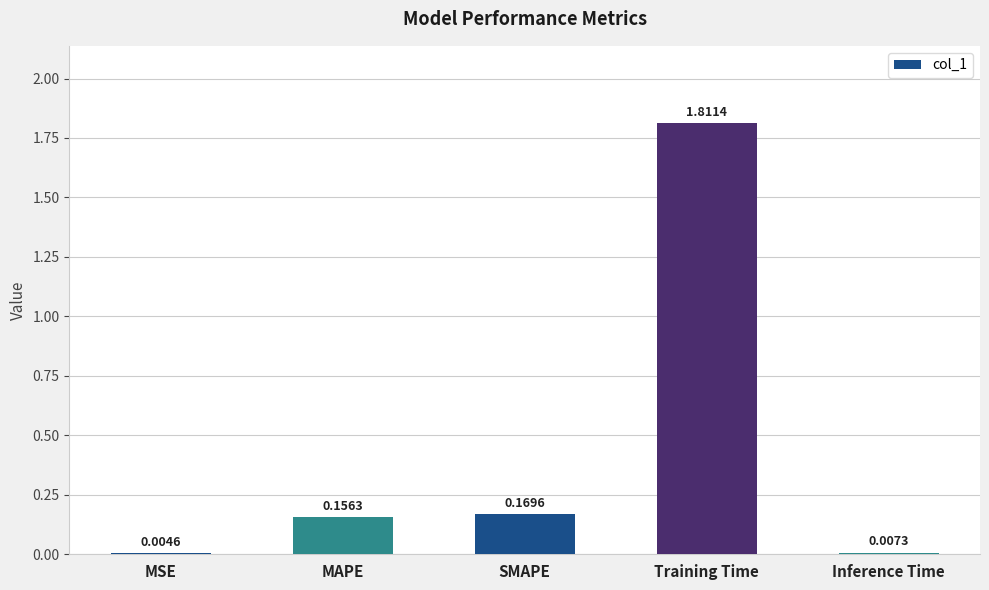

What is the sum of all values?

2.1